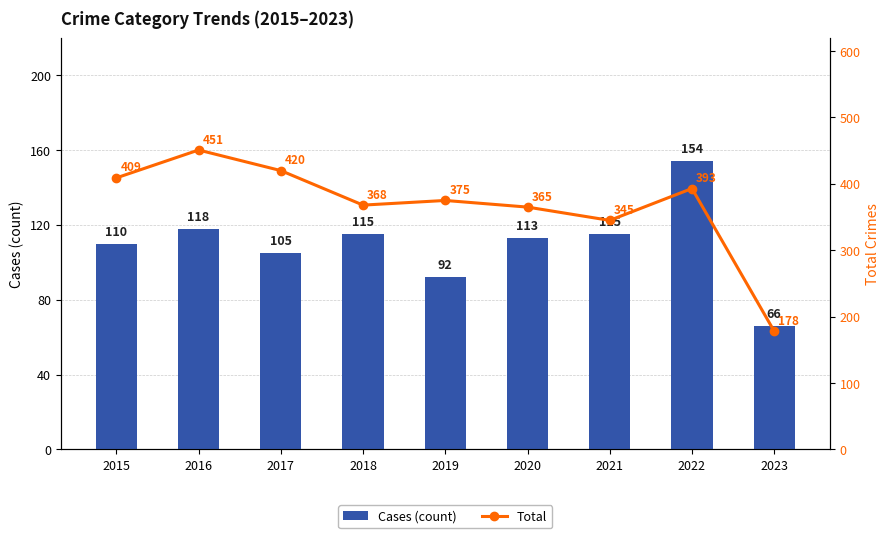

Reading right to left, what are all the values shown in this chart?

Cases (count): 66	154	115	113	92	115	105	118	110
Total: 178	393	345	365	375	368	420	451	409